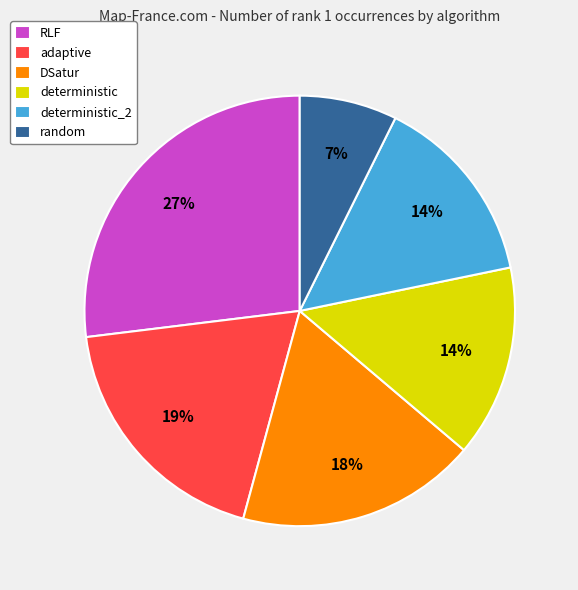

Between deterministic and adaptive, which is larger?

adaptive